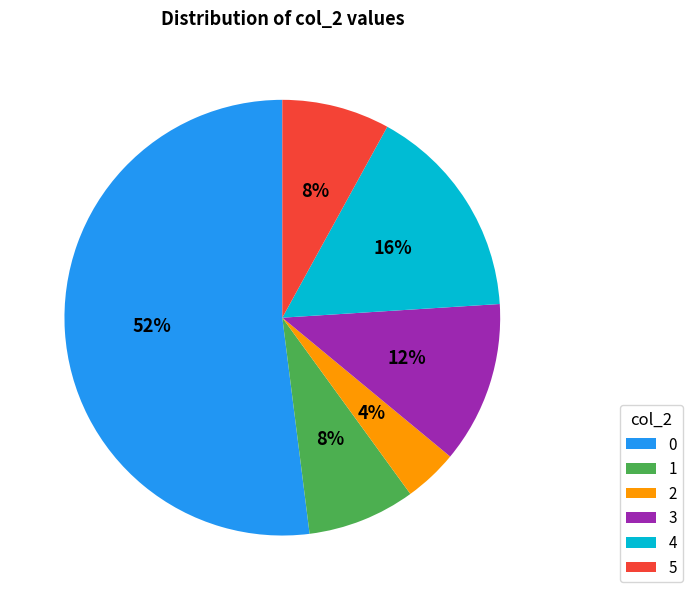

What is the ratio of the value at 1 to the value at 5?

1.0